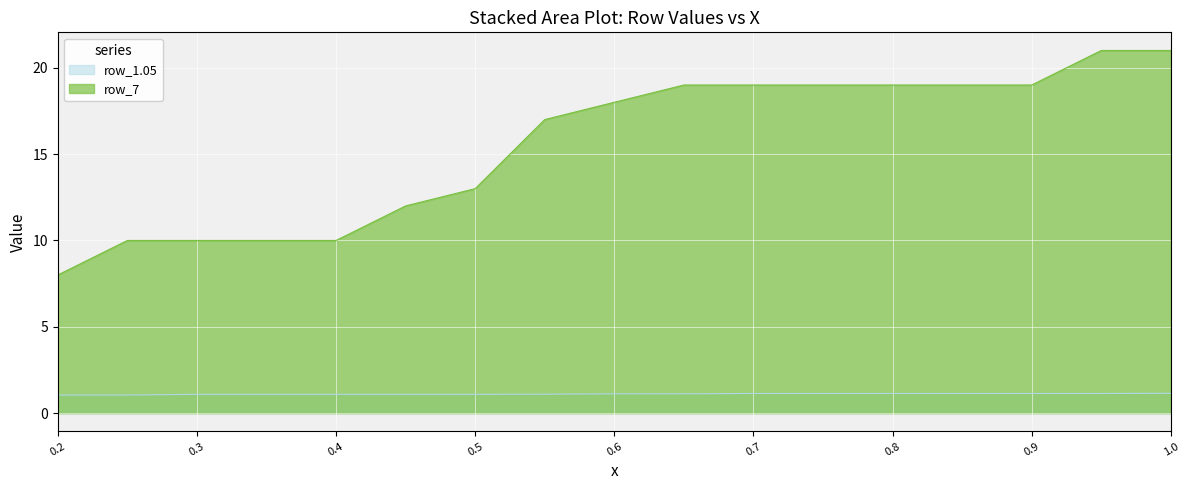

Reading left to right, extract all data points from this chart.

row_7: 0.2=8.0	0.25=10.0	0.3=10.0	0.35=10.0	0.4=10.0	0.45=12.0	0.5=13.0	0.55=17.0	0.6=18.0	0.65=19.0	0.7=19.0	0.75=19.0	0.8=19.0	0.85=19.0	0.9=19.0	0.95=21.0	1.0=21.0
row_1.05: 0.2=1.1	0.25=1.1	0.3=1.1	0.35=1.1	0.4=1.1	0.45=1.1	0.5=1.1	0.55=1.1	0.6=1.1	0.65=1.1	0.7=1.1	0.75=1.1	0.8=1.1	0.85=1.1	0.9=1.1	0.95=1.1	1.0=1.1